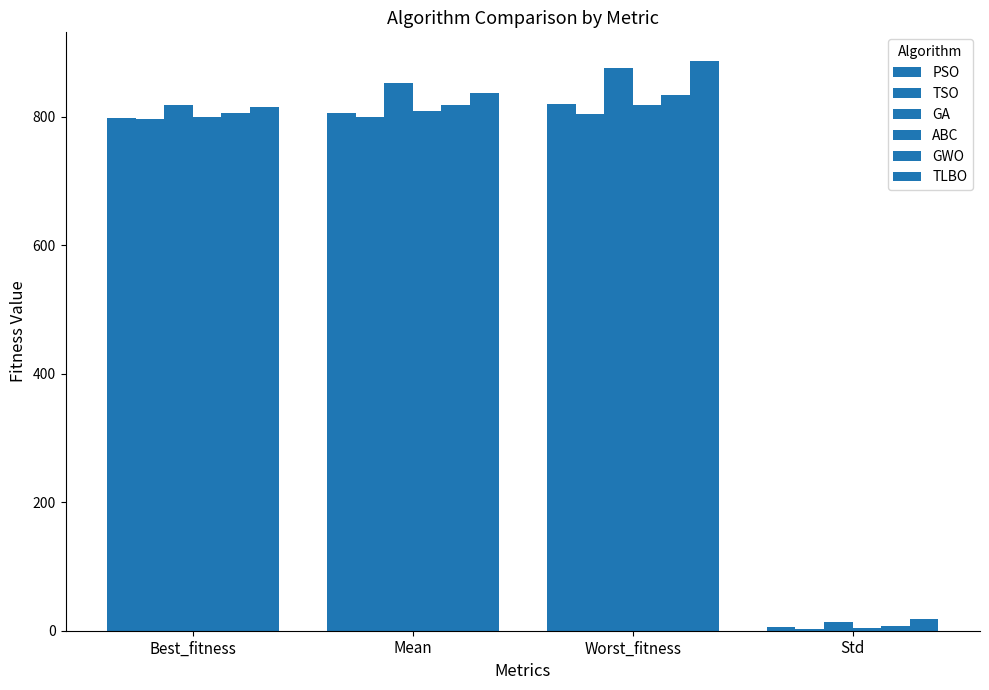

Reading left to right, extract all data points from this chart.

PSO: 797.3	805.6	819.4	6.6
TSO: 795.5	798.5	803.9	2.1
GA: 818.2	852.1	875.4	13.1
ABC: 799.5	808.9	818.0	4.8
GWO: 805.8	817.2	834.0	6.7
TLBO: 815.1	836.7	886.7	18.0